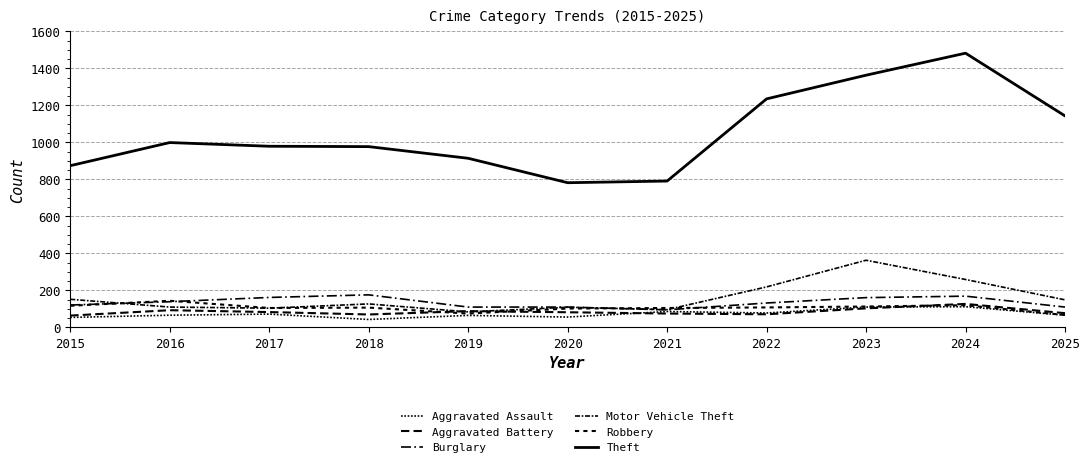

True or false: Aggravated Battery has a value of 20 at 2020.

False